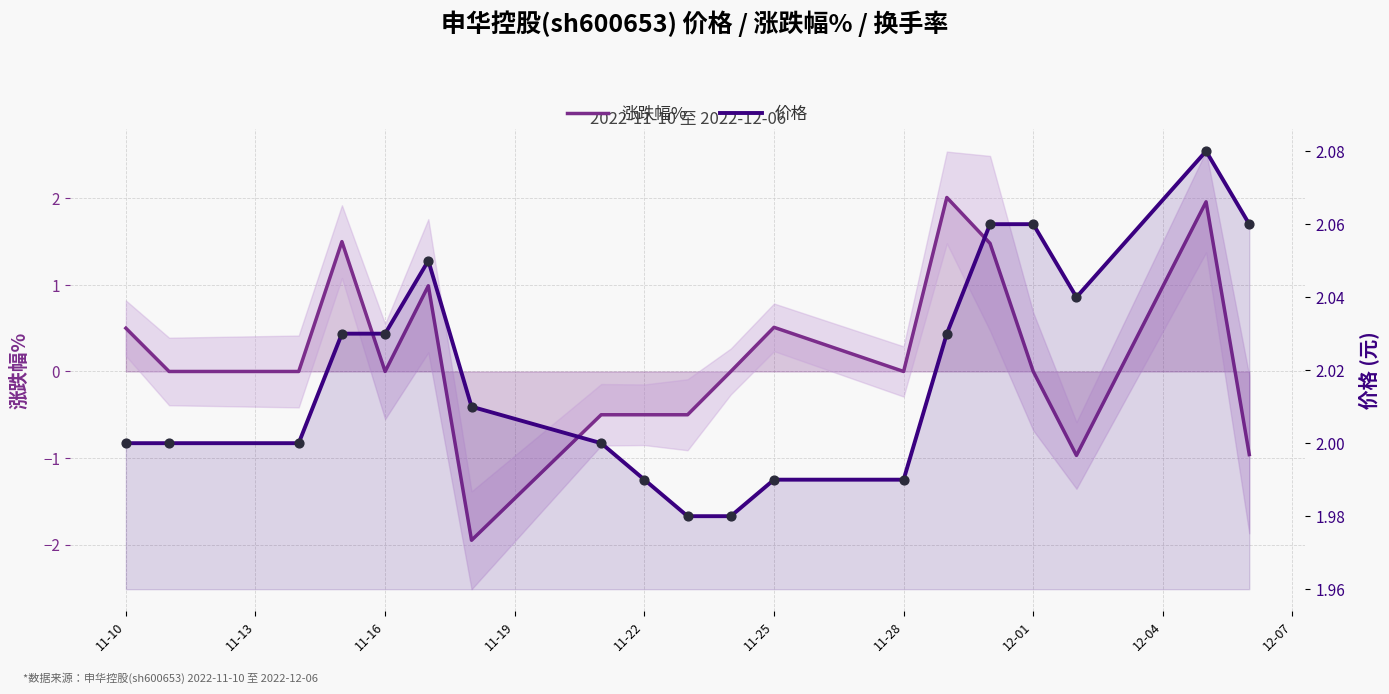

Is the value of 价格 at 12-01 greater than the value of 涨跌幅% at 17?

Yes